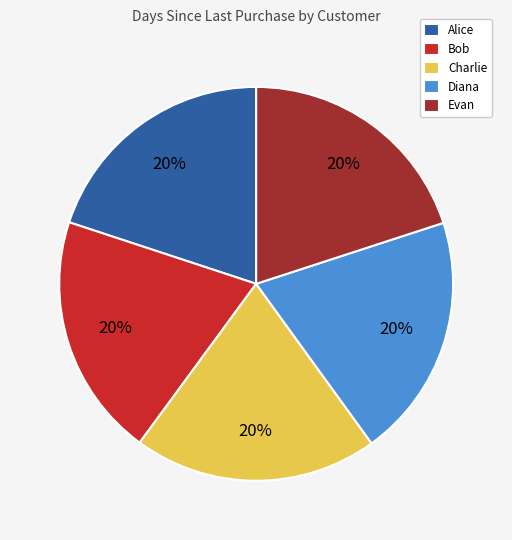

Is there a majority slice in this chart?

No